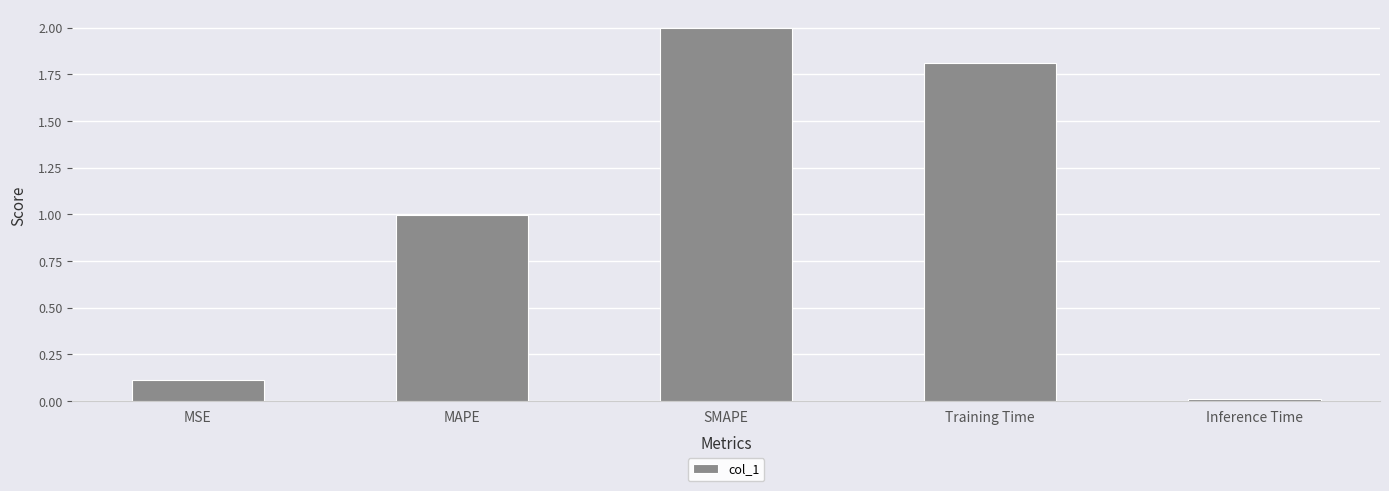

What position from the right is Training Time?

2